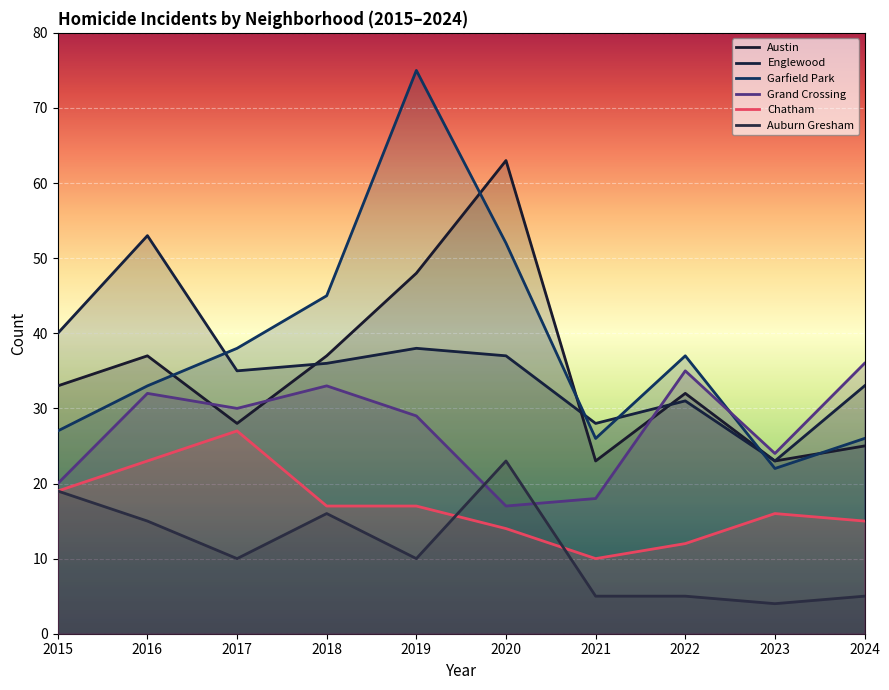

At which label is Chatham closest to 18?

2015